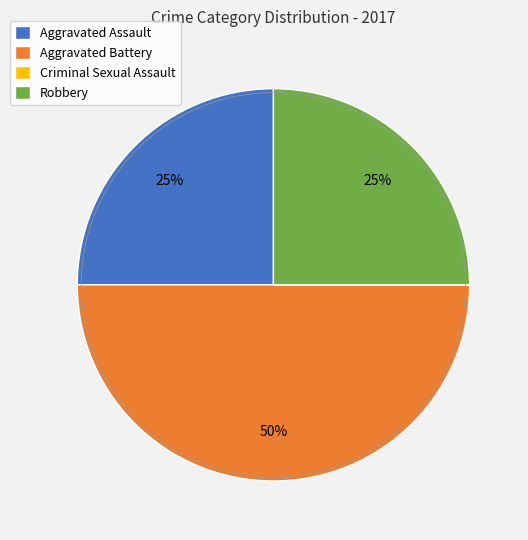

Does Robbery account for over 50% of the chart?

No